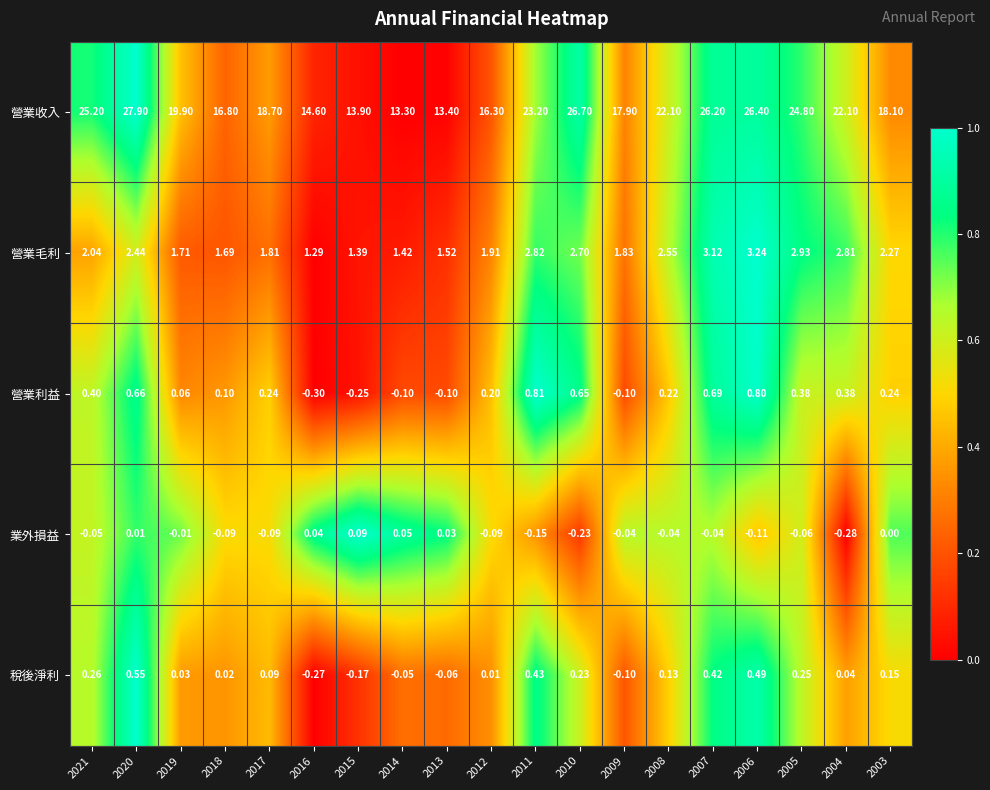

Which series has the largest range (max minus min)?

營業收入